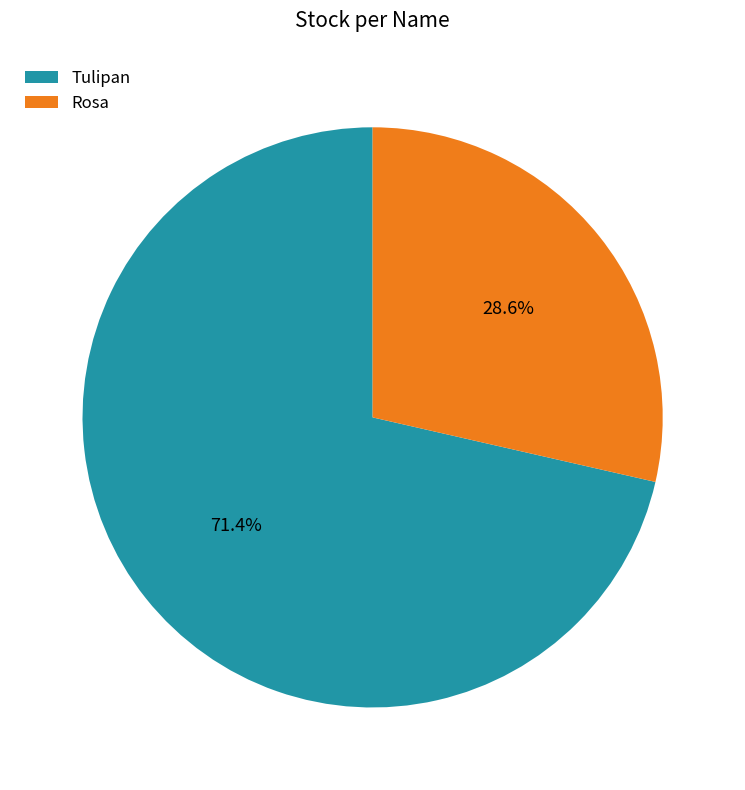

Between Rosa and Tulipan, which is larger?

Tulipan